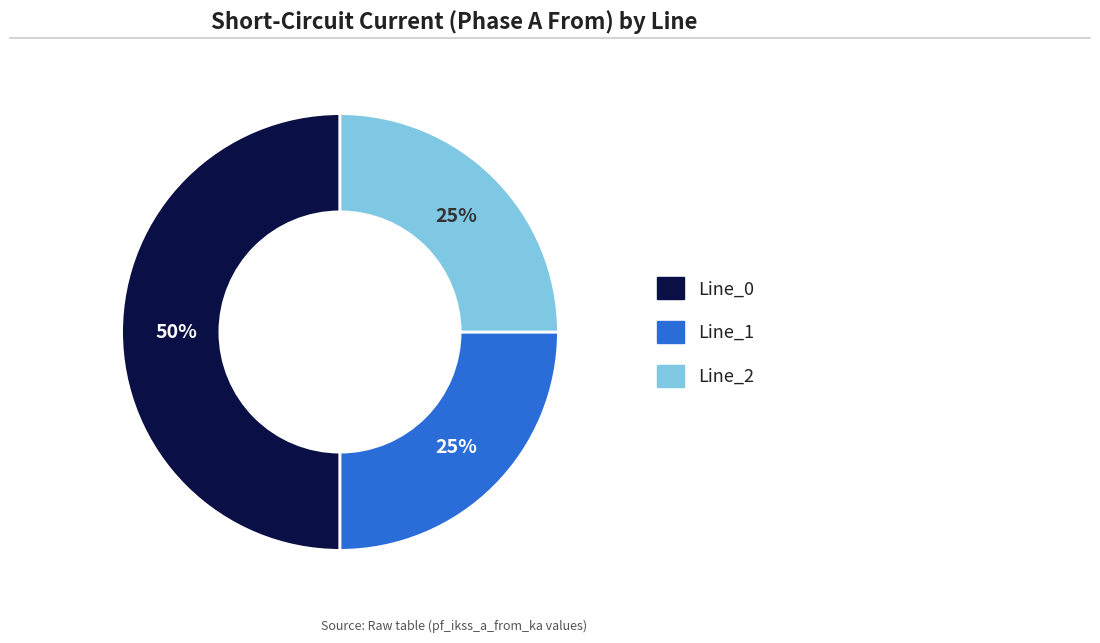

To the nearest percent, what is the average slice percentage?

33%